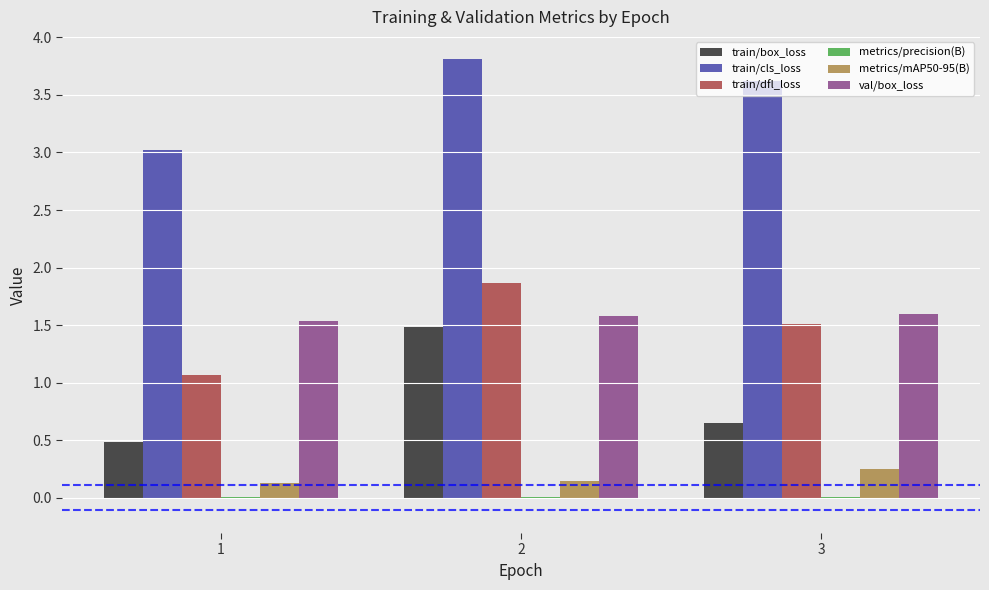

What is the sum of all train/cls_loss values?

10.4